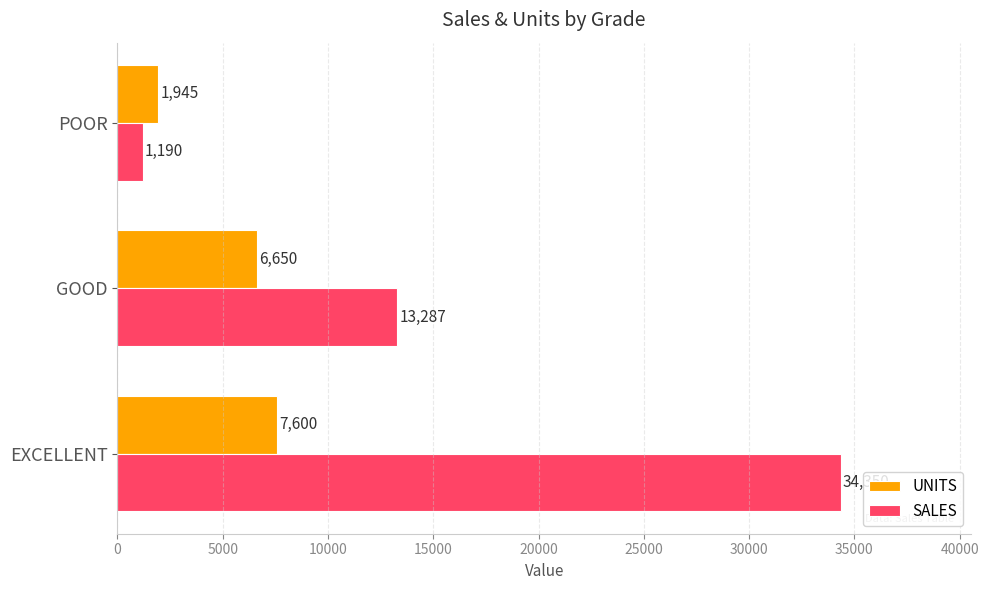

What is the spread (max minus min) of values at POOR?

755.0